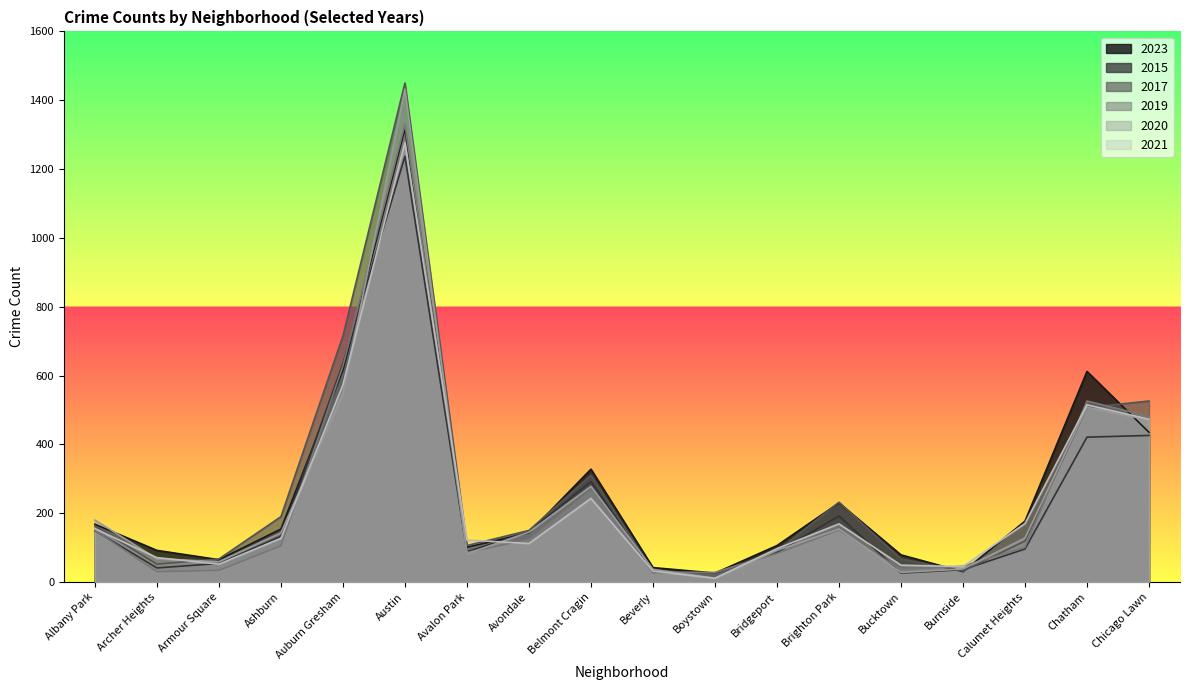

How many lines are shown in the chart?

6